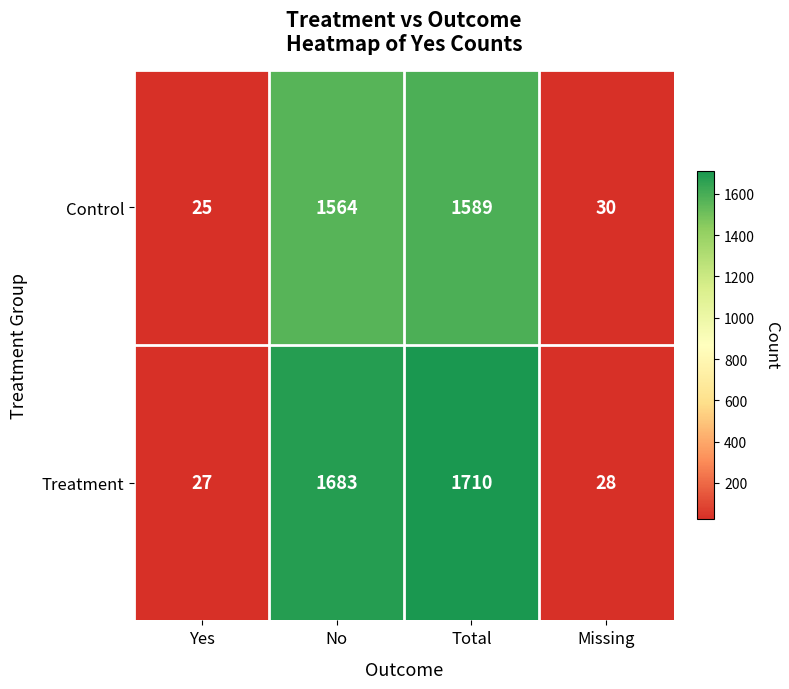

Reading right to left, extract all data points from this chart.

Control: 30	1589	1564	25
Treatment: 28	1710	1683	27